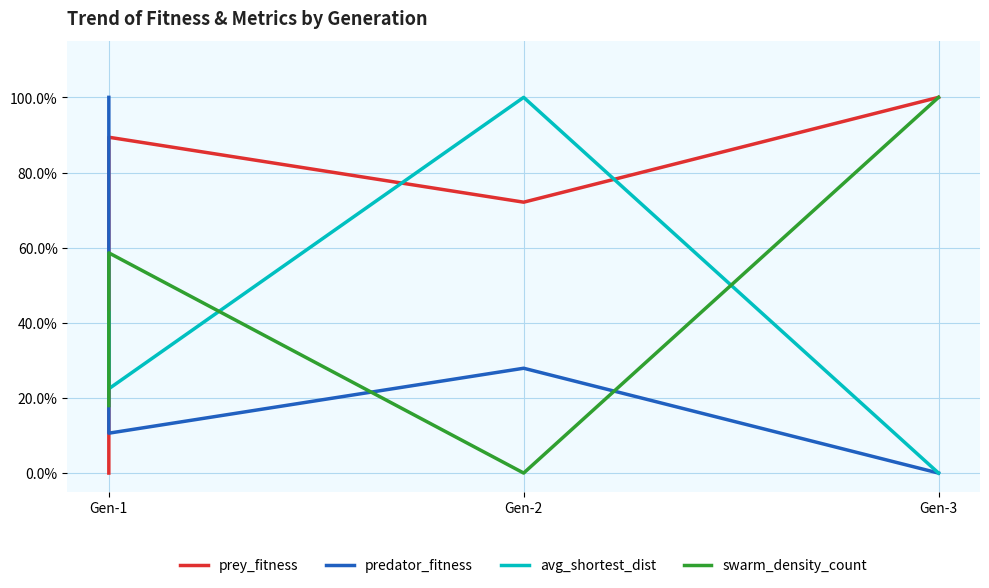

True or false: avg_shortest_dist and prey_fitness intersect in this chart.

True